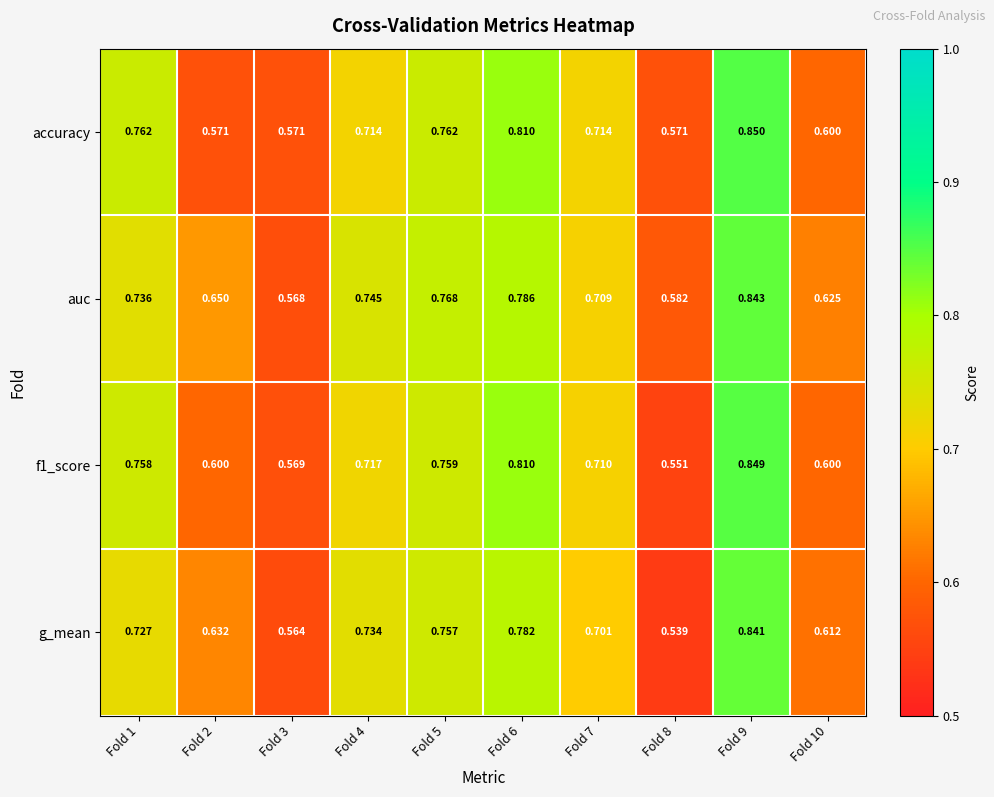

Is the value of g_mean at Fold 8 greater than the value of accuracy at Fold 8?

No